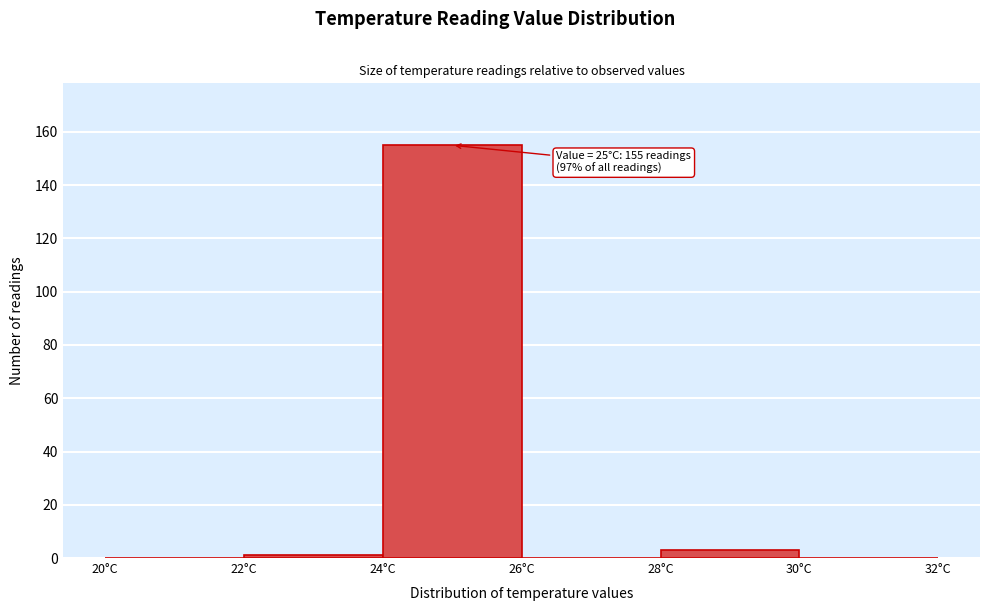

Which range on the x-axis has the tallest bar?

24 to 26